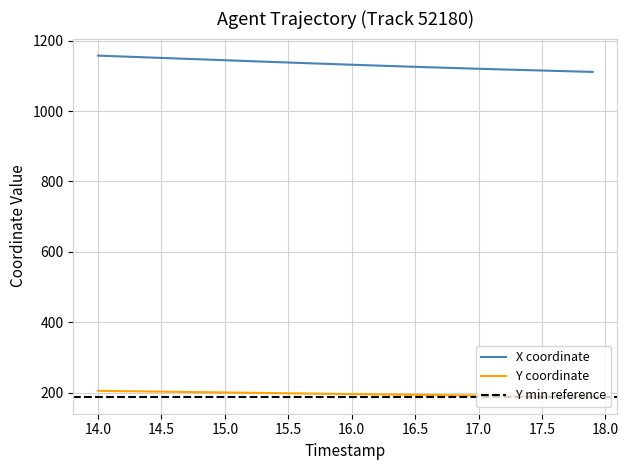

What is the maximum value for X coordinate?

1157.8